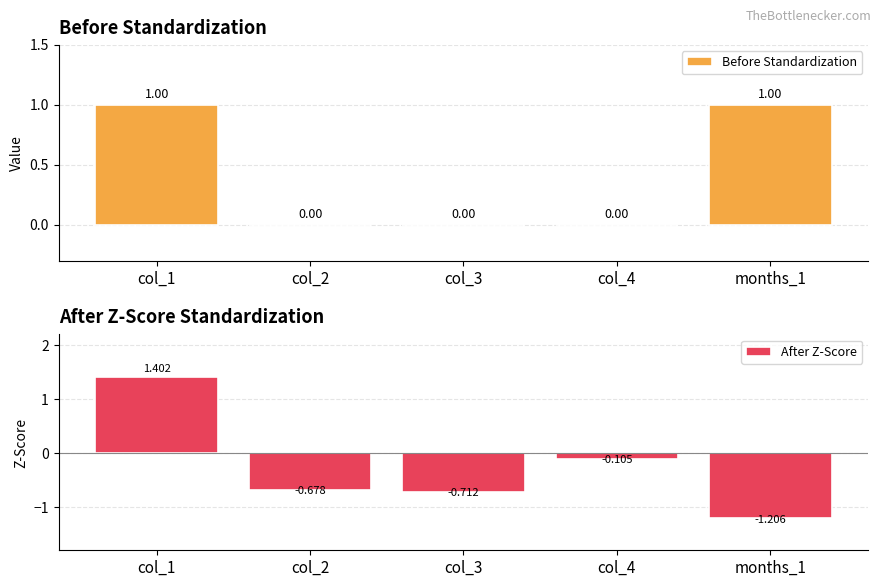

What is the value of the Before Standardization bar at the 5th from the left?

1.0